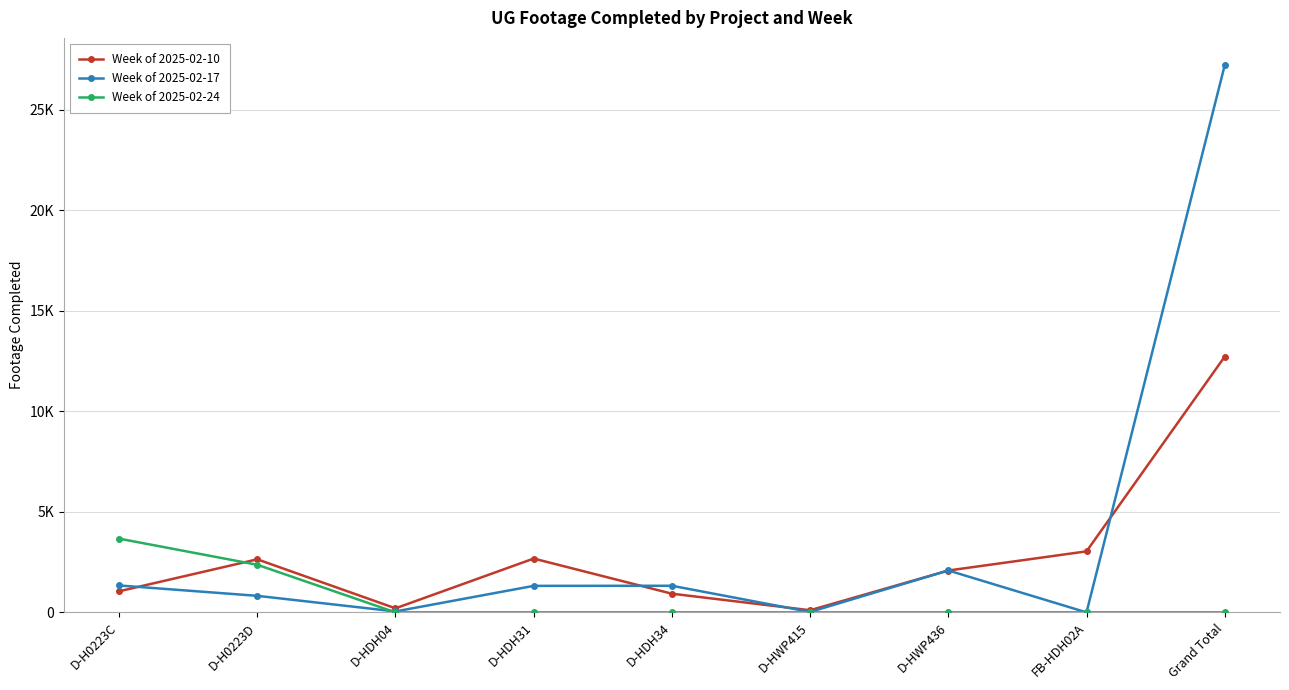

Which series has the largest range (max minus min)?

Week of 2025-02-17